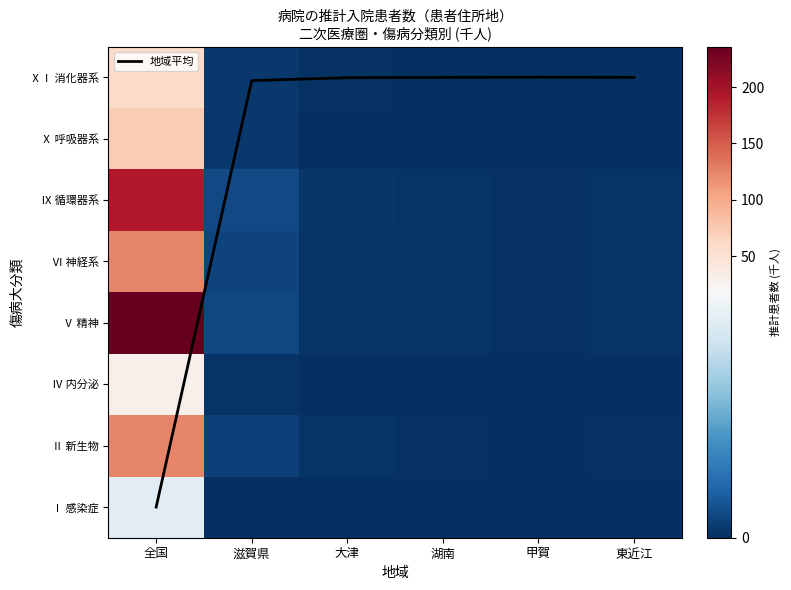

How many distinct data groups are displayed?

9